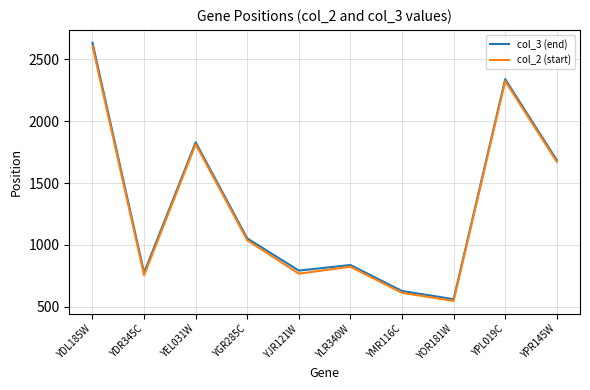

The col_3 (end) series shows 628 at YMR116C. True or false?

True